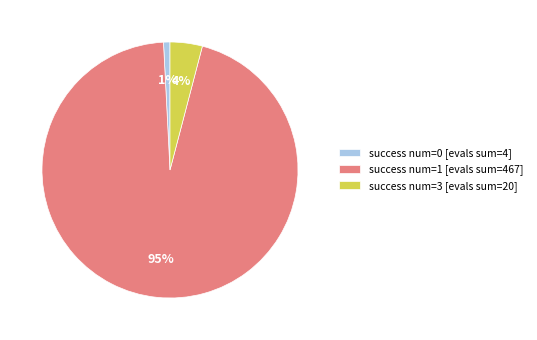

Which has a higher value, success num=0 [evals sum=4] or success num=1 [evals sum=467]?

success num=1 [evals sum=467]